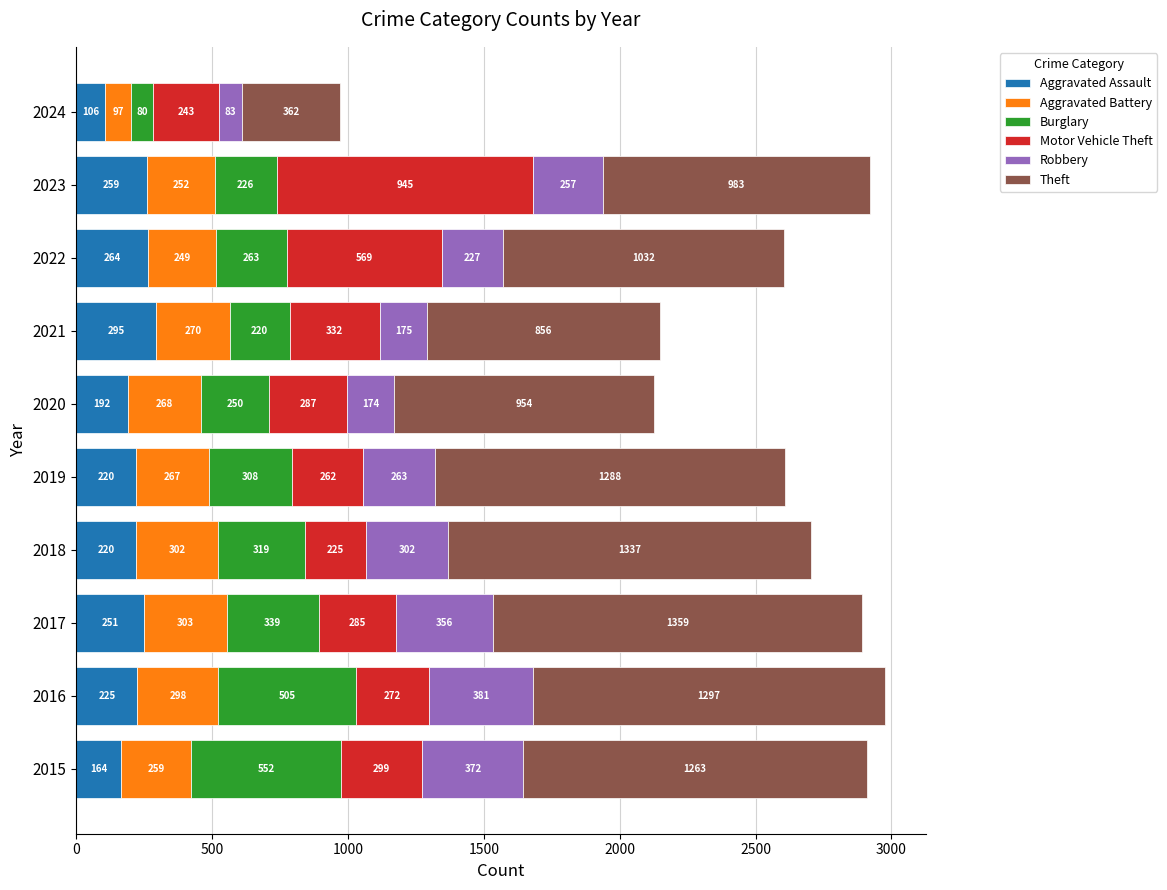

At which label does Aggravated Assault reach its minimum?

2024